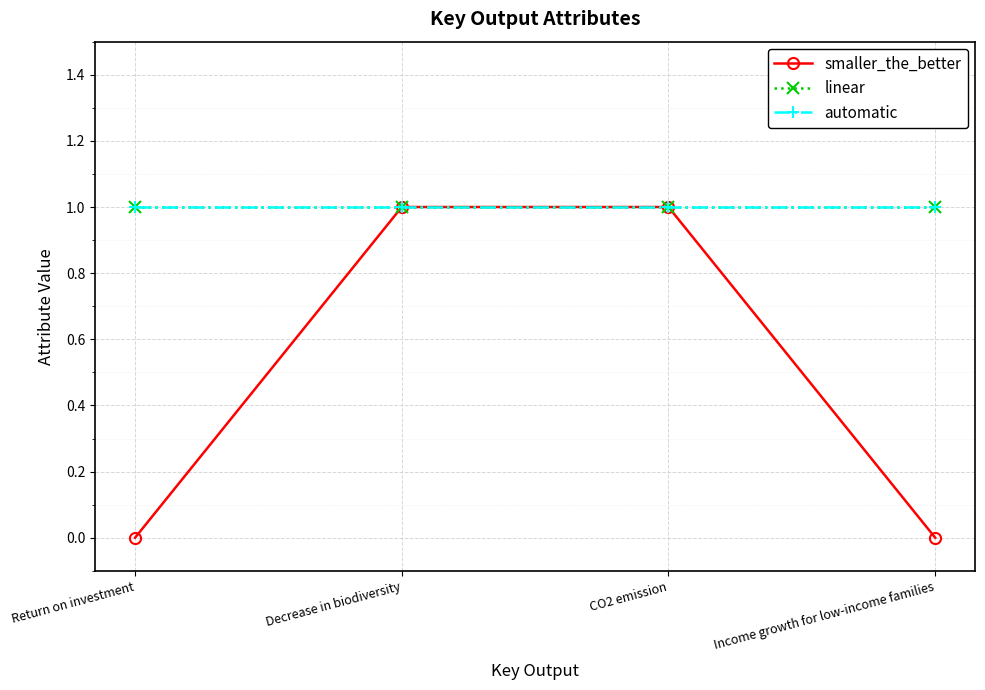

What is the average value of the automatic series?

1